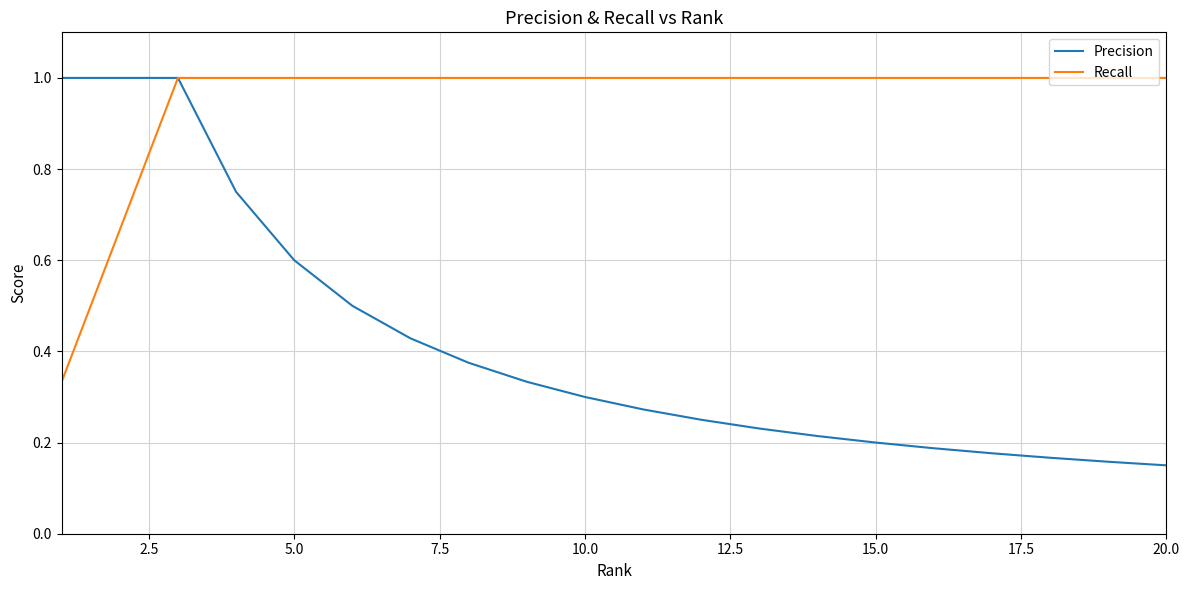

What is the maximum value for Precision?

1.0